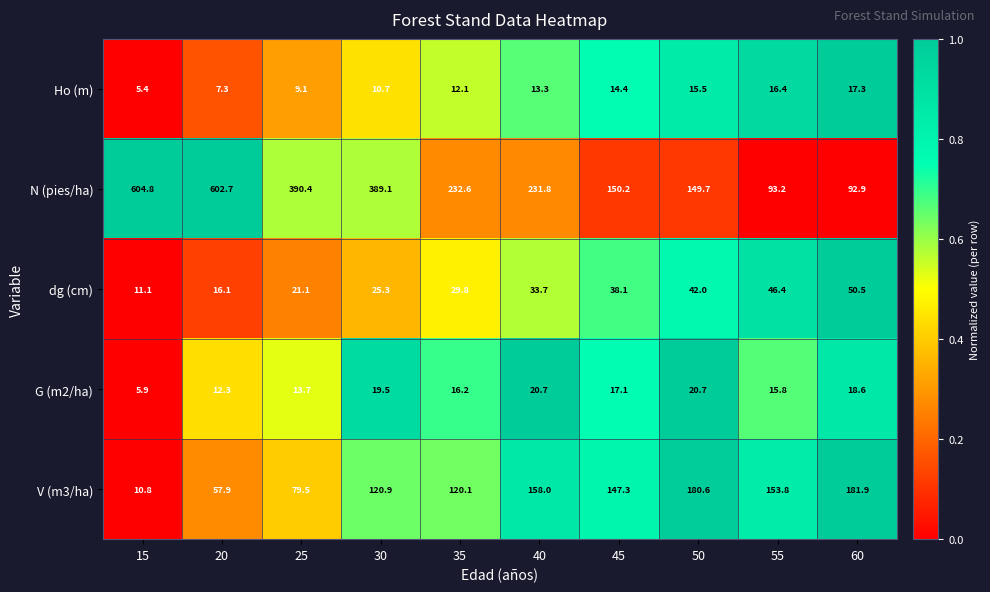

Which series has the largest total across all categories?

N (pies/ha)